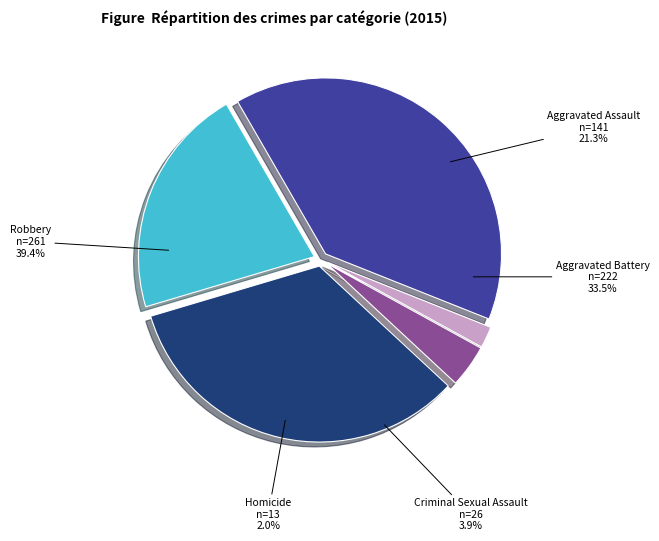

Which category has the smallest portion of the pie?

Homicide